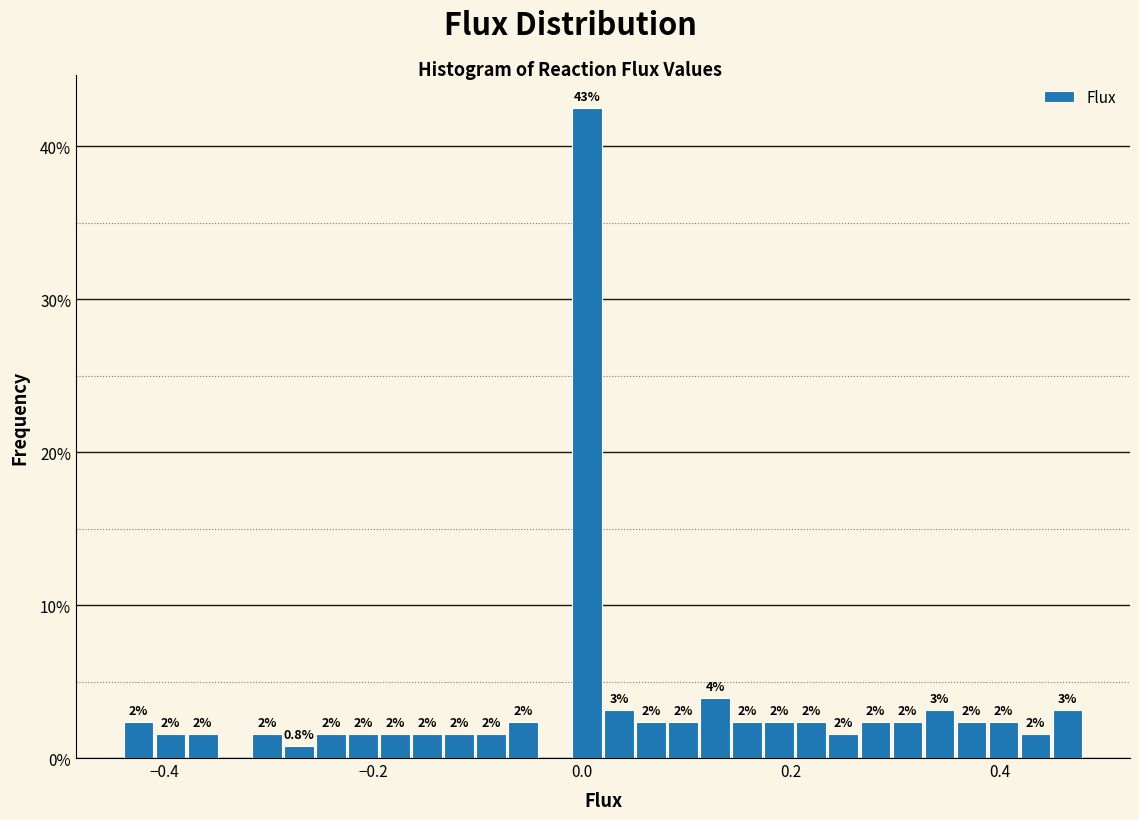

Around what value on the x-axis is the tallest bar? Give the approximate position of its centre, as read against the axis.

0.00